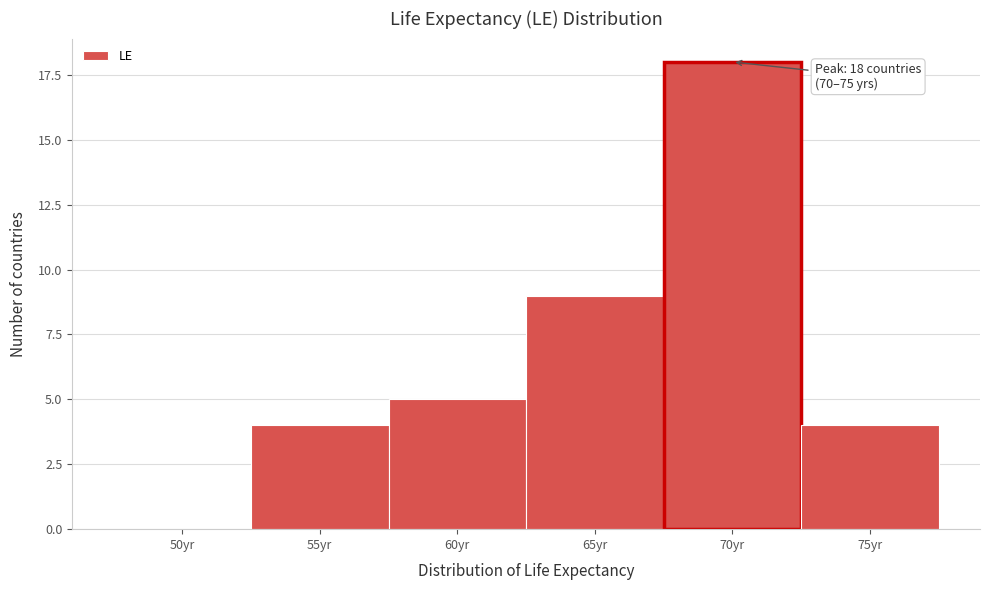

Reading left to right, transcribe all the data shown in this chart.

50yr=0	55yr=4	60yr=5	65yr=9	70yr=18	75yr=4